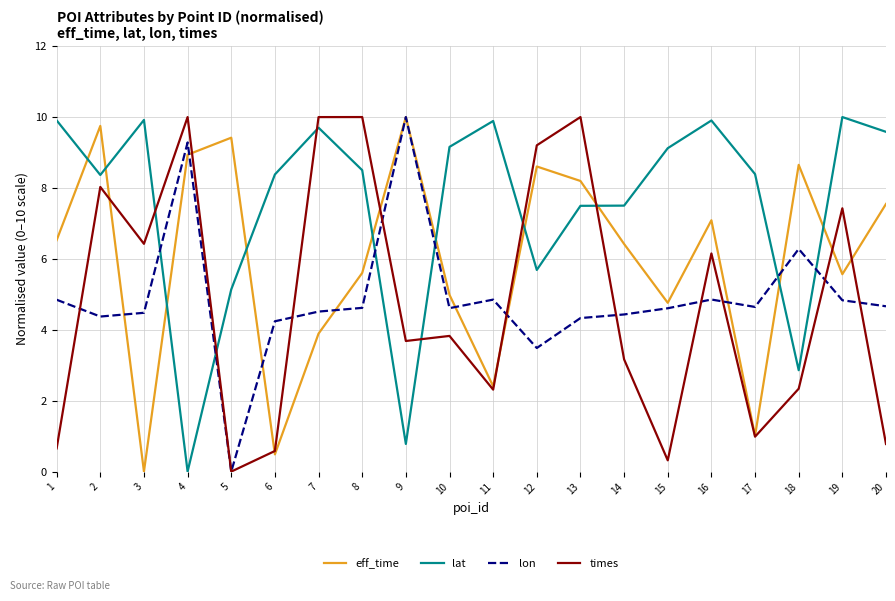

Read the lon value at 9.

10.0